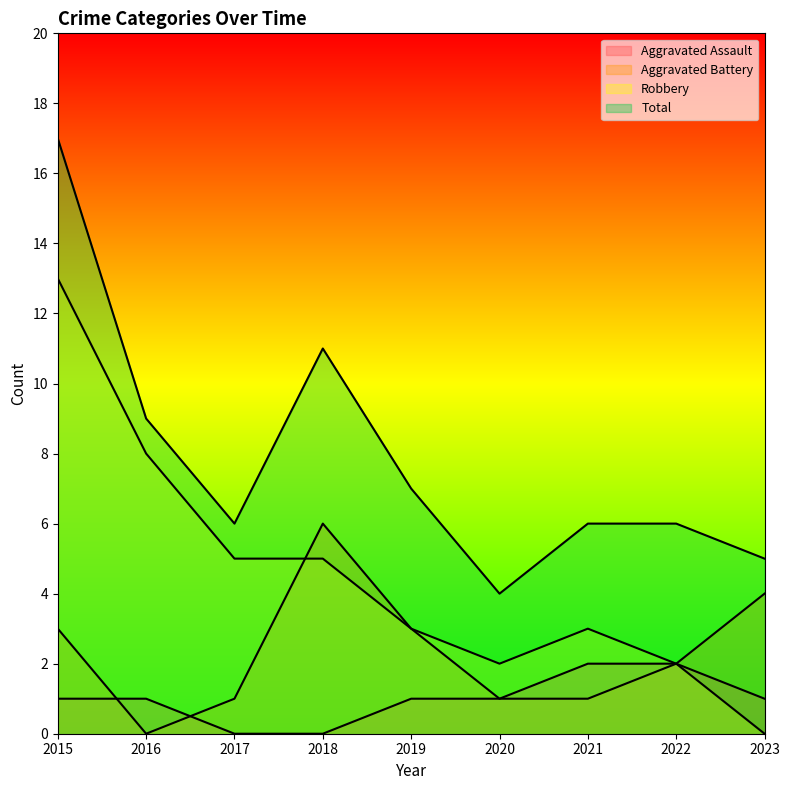

At how many categories does at least one series exceed 14?

1